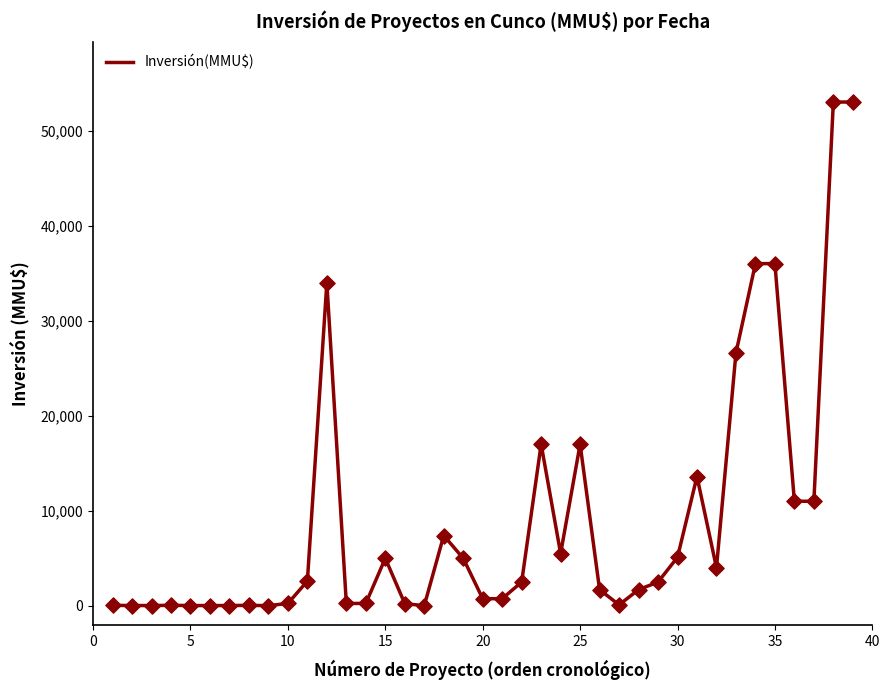

How many lines are shown in the chart?

1